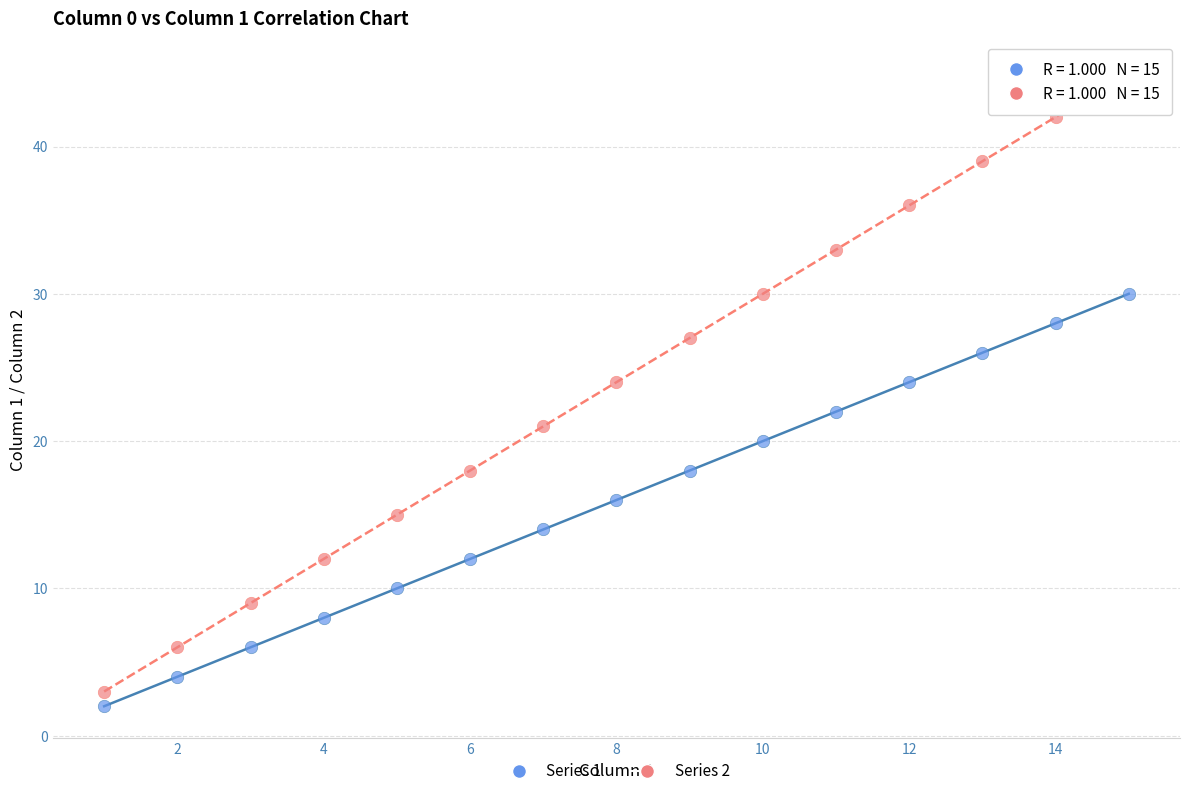

Which series reaches the maximum Y coordinate?

Series 2